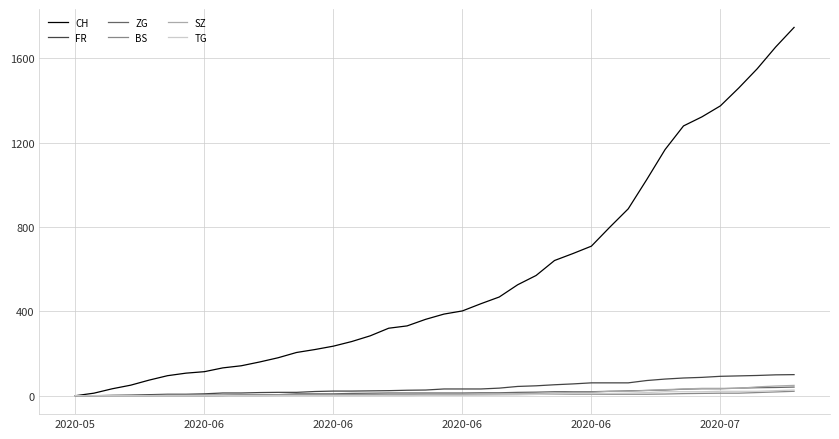

Which series has the widest spread of values?

CH